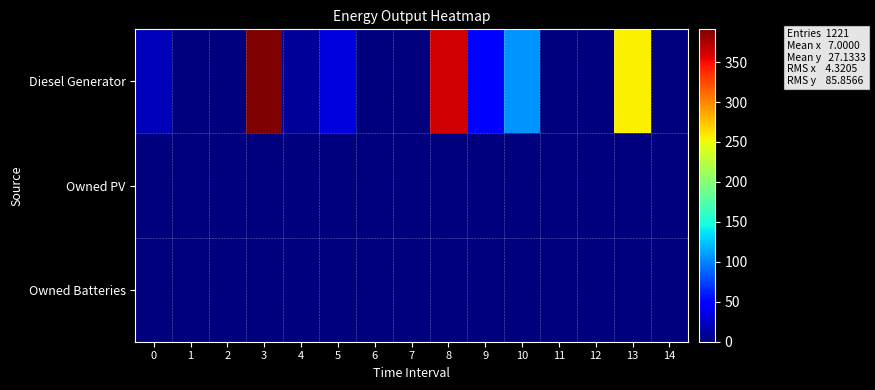

Which series changed the most between 4 and 12?

Diesel Generator